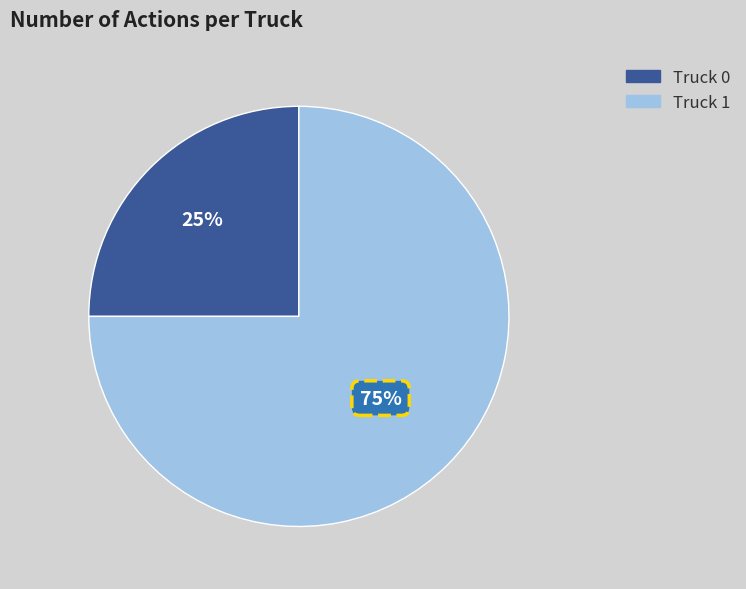

What is the ratio of the value at Truck 0 to the value at Truck 1?

0.3